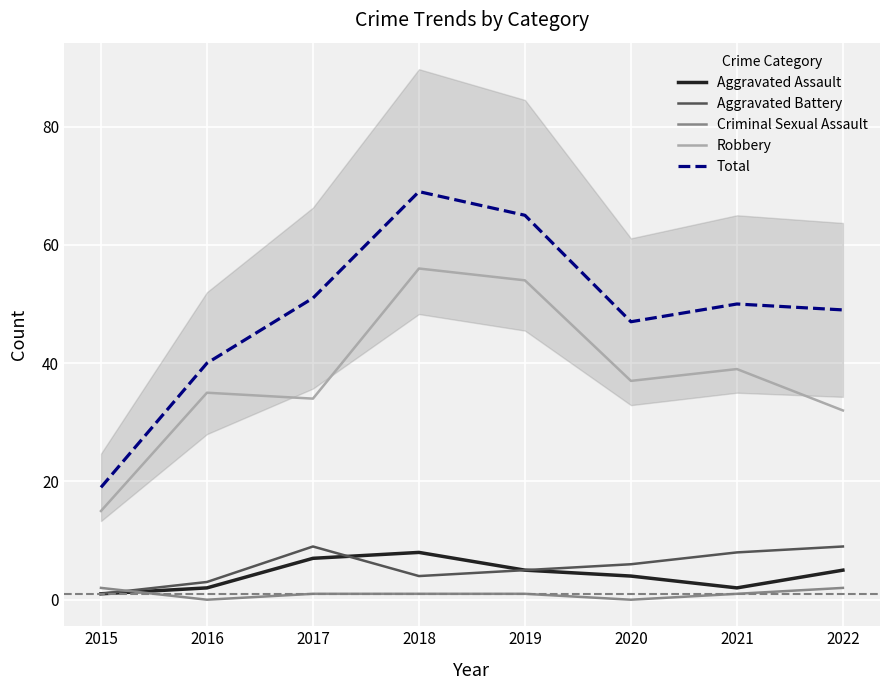

Where is the first local minimum for Aggravated Assault?

2021